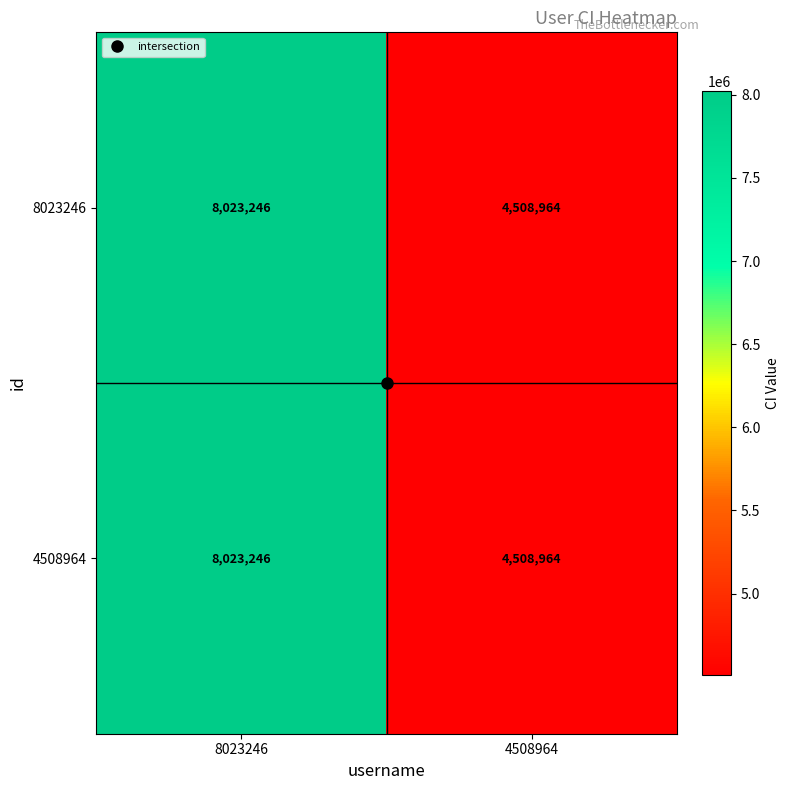

What is the difference between the 4508964 values at 8023246 and 4508964?

3514282